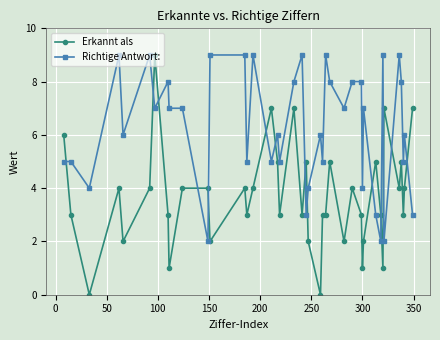

Rank the series by their average value, from highest to lowest.

Richtige Antwort:, Erkannt als